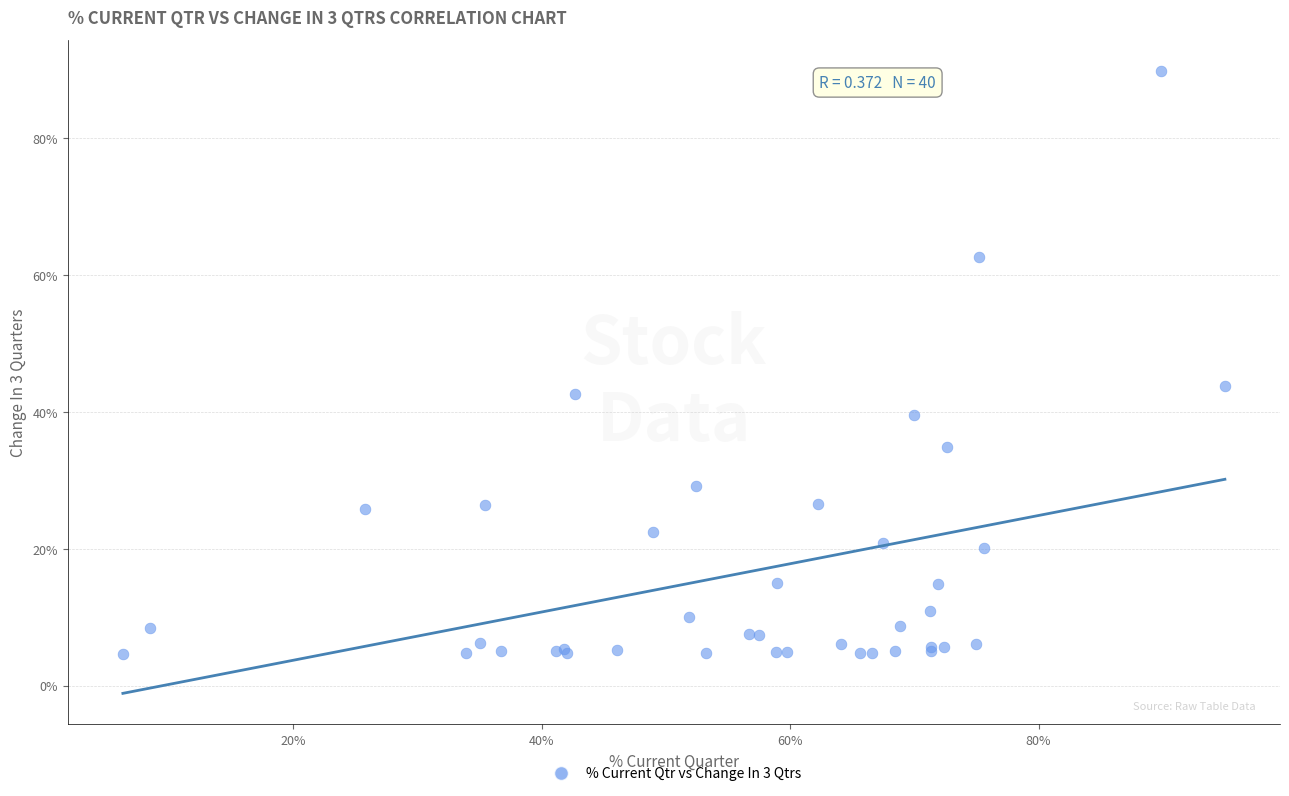

What Y value in the scatter plot is closest to 47?

43.7